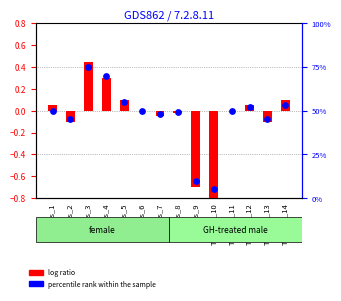

Which series reaches the minimum Y coordinate?

log ratio